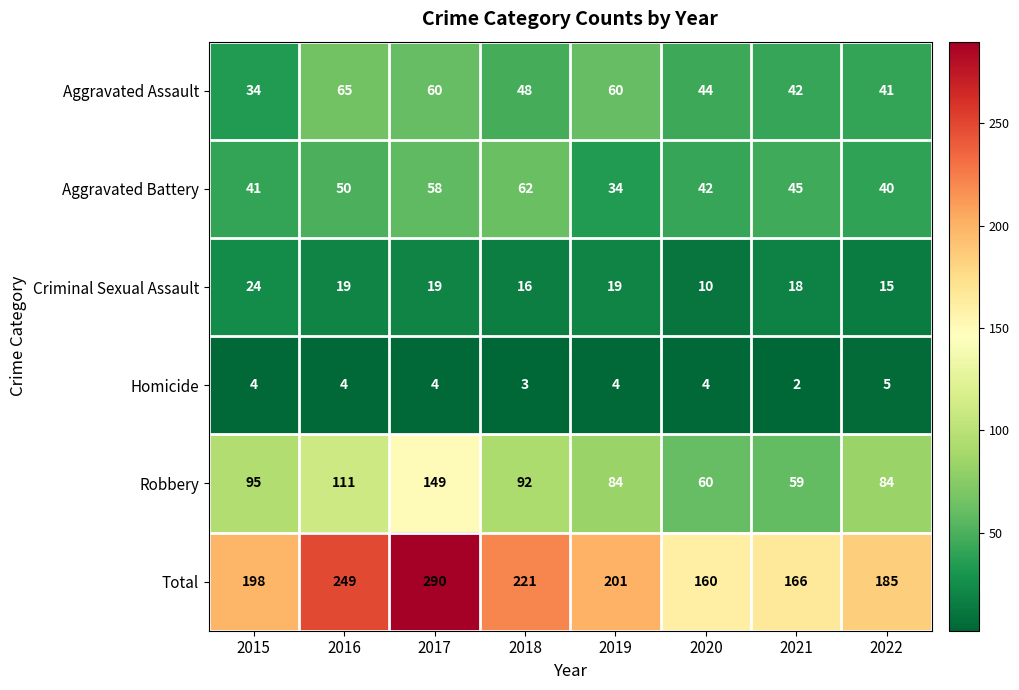

What value does the Aggravated Assault series have at 2015?

34